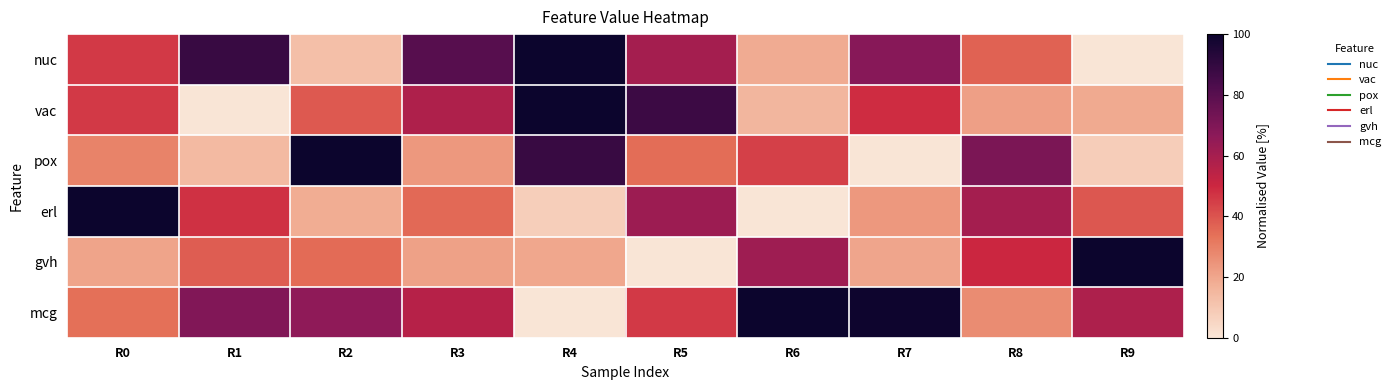

Rank the series at R3 from lowest to highest value.

gvh, pox, erl, mcg, vac, nuc